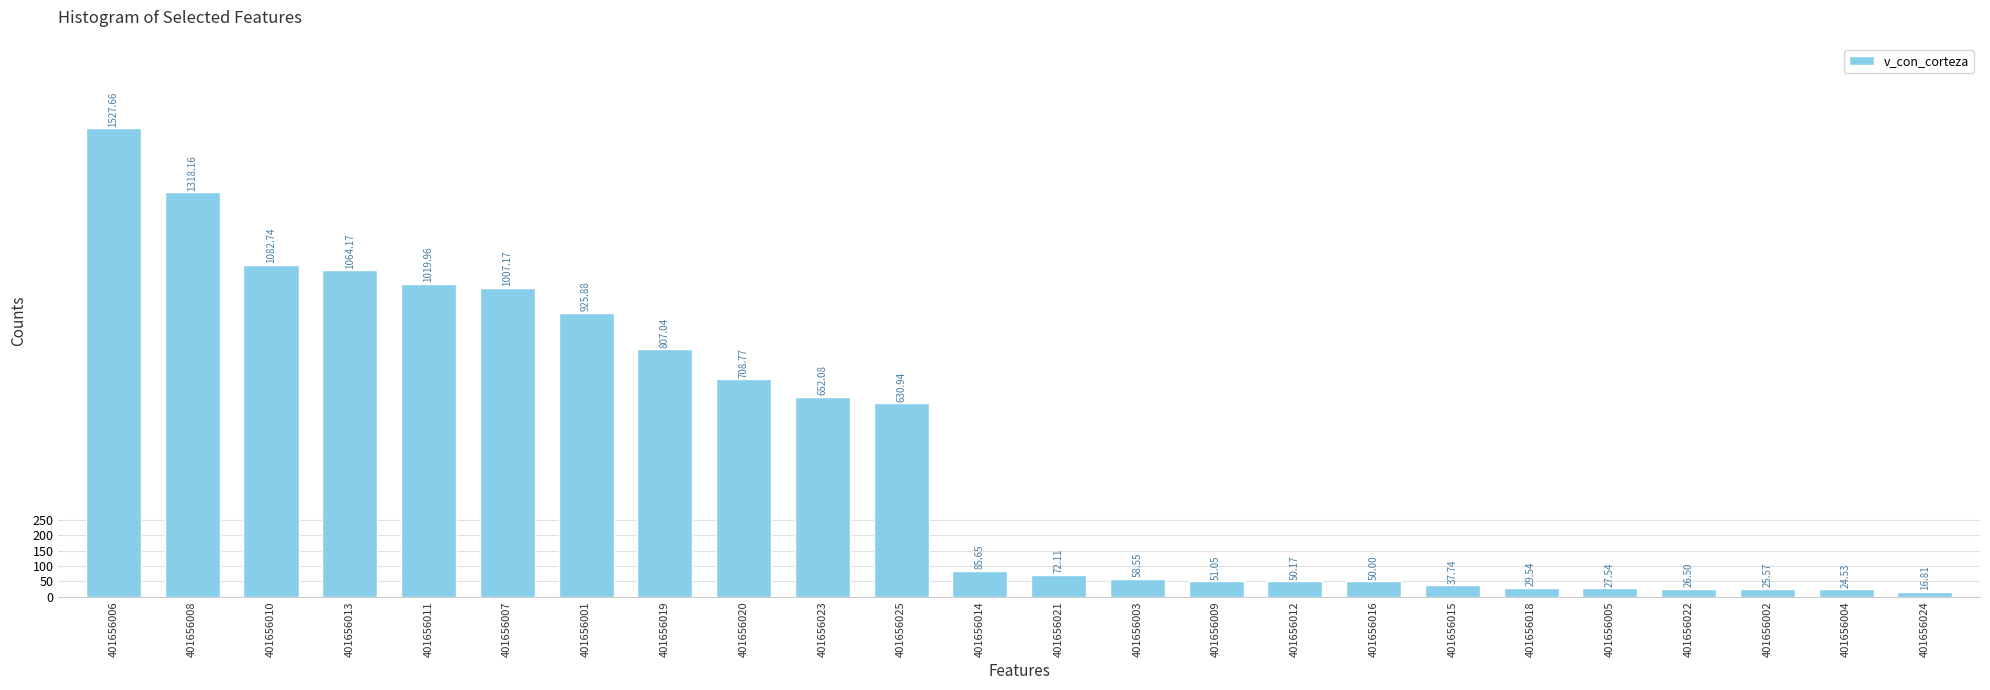

List the labels in order of value, smallest first.

401656024, 401656004, 401656002, 401656022, 401656005, 401656018, 401656015, 401656016, 401656012, 401656009, 401656003, 401656021, 401656014, 401656025, 401656023, 401656020, 401656019, 401656001, 401656007, 401656011, 401656013, 401656010, 401656008, 401656006